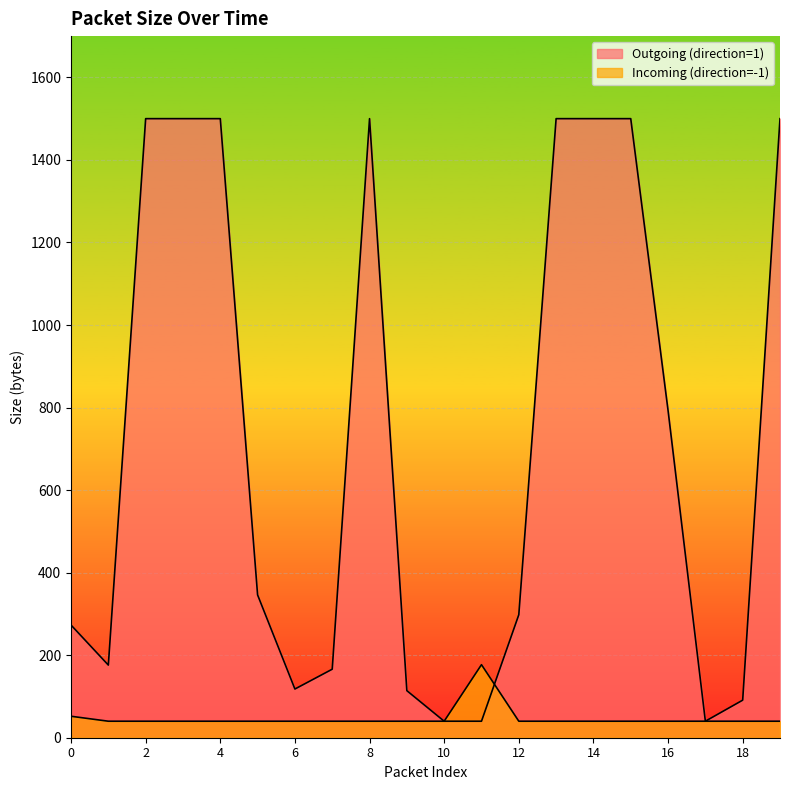

Is it true that Incoming (direction=-1) equals 16 at 8?

False